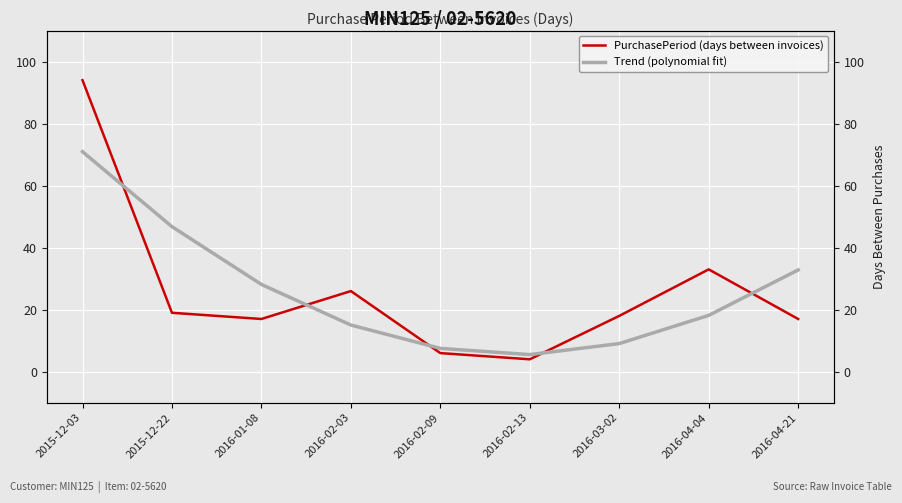

What is the value of the PurchasePeriod (days between invoices) point at the 6th from the left?

4.0